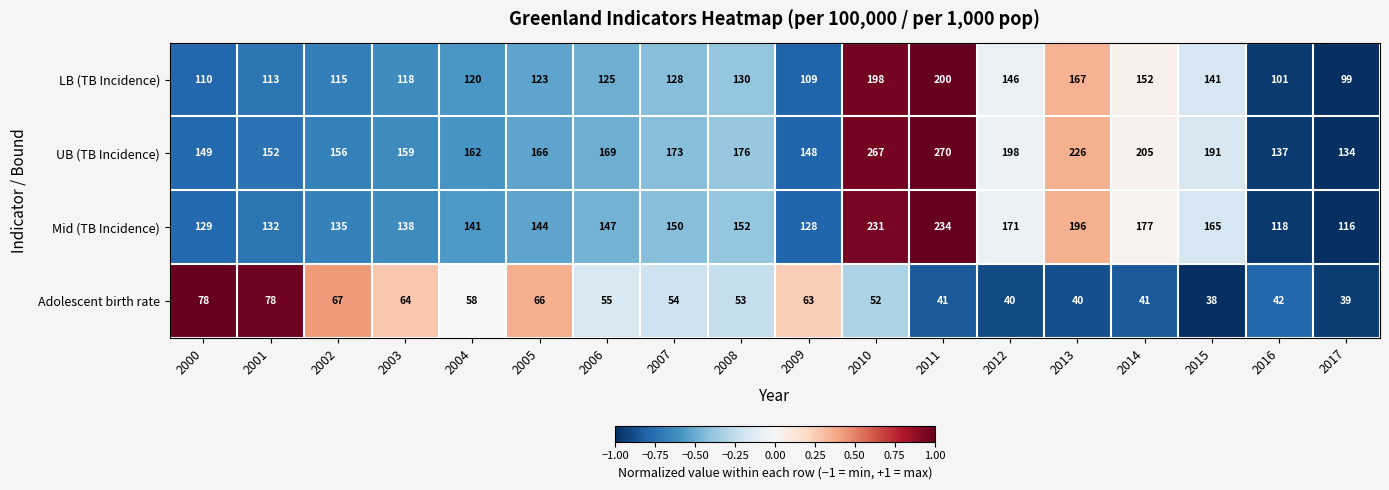

List the series in order of their peak value, highest first.

UB (TB Incidence), Mid (TB Incidence), LB (TB Incidence), Adolescent birth rate